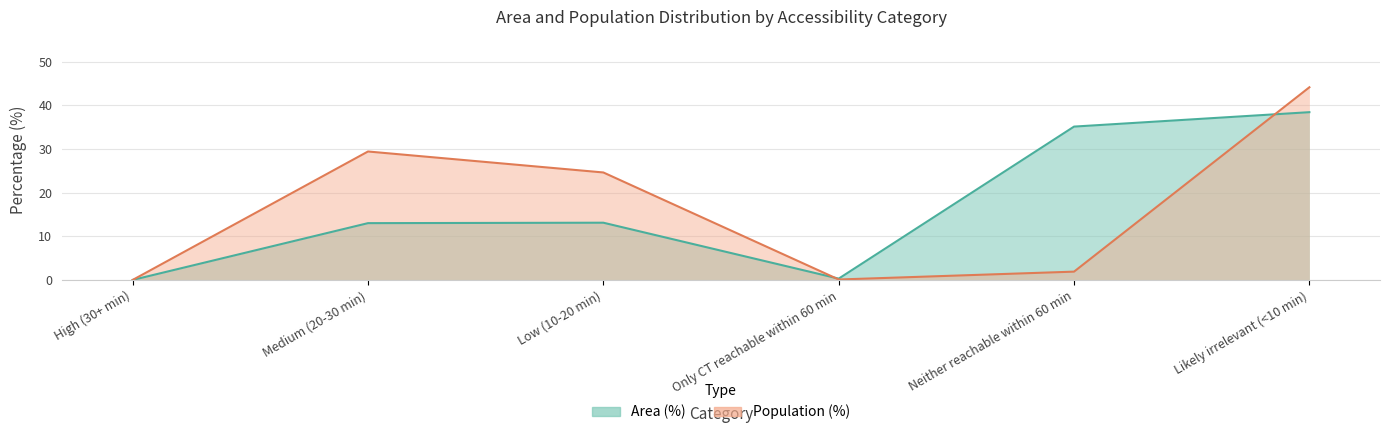

How many values in Area (%) are above zero?

5